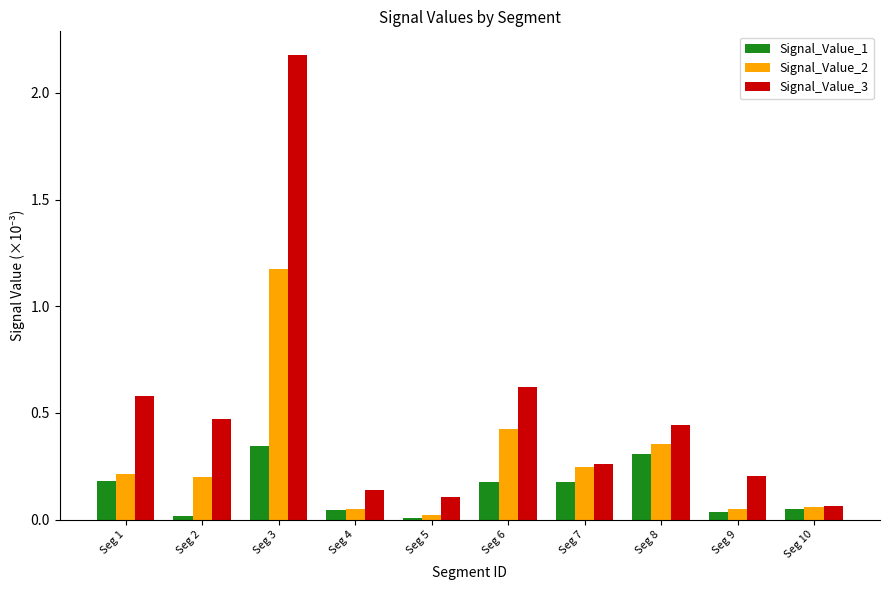

Is it true that Signal_Value_3 equals 0.6 at Seg 6?

True